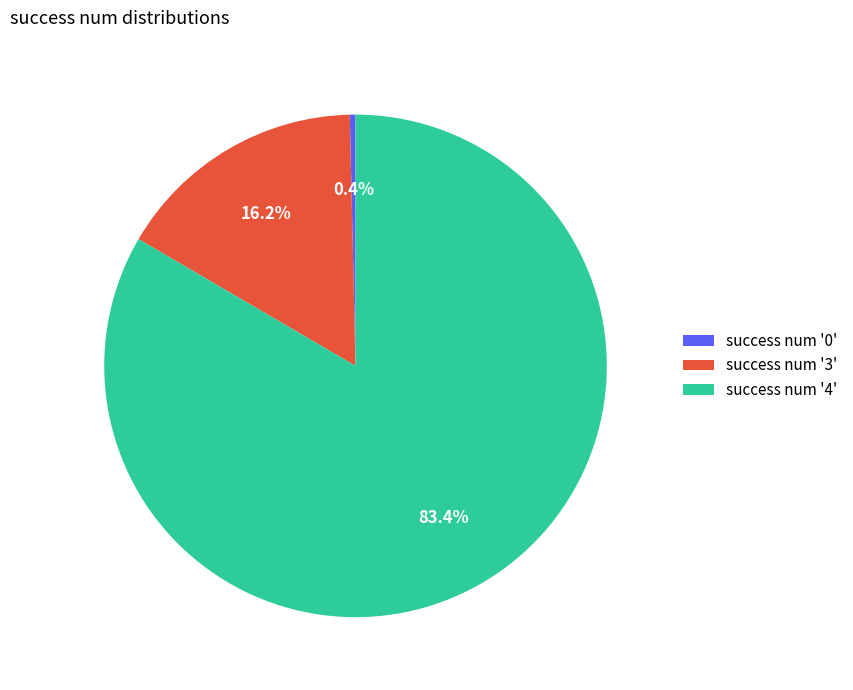

Rank the categories by value from lowest to highest.

success num '0', success num '3', success num '4'